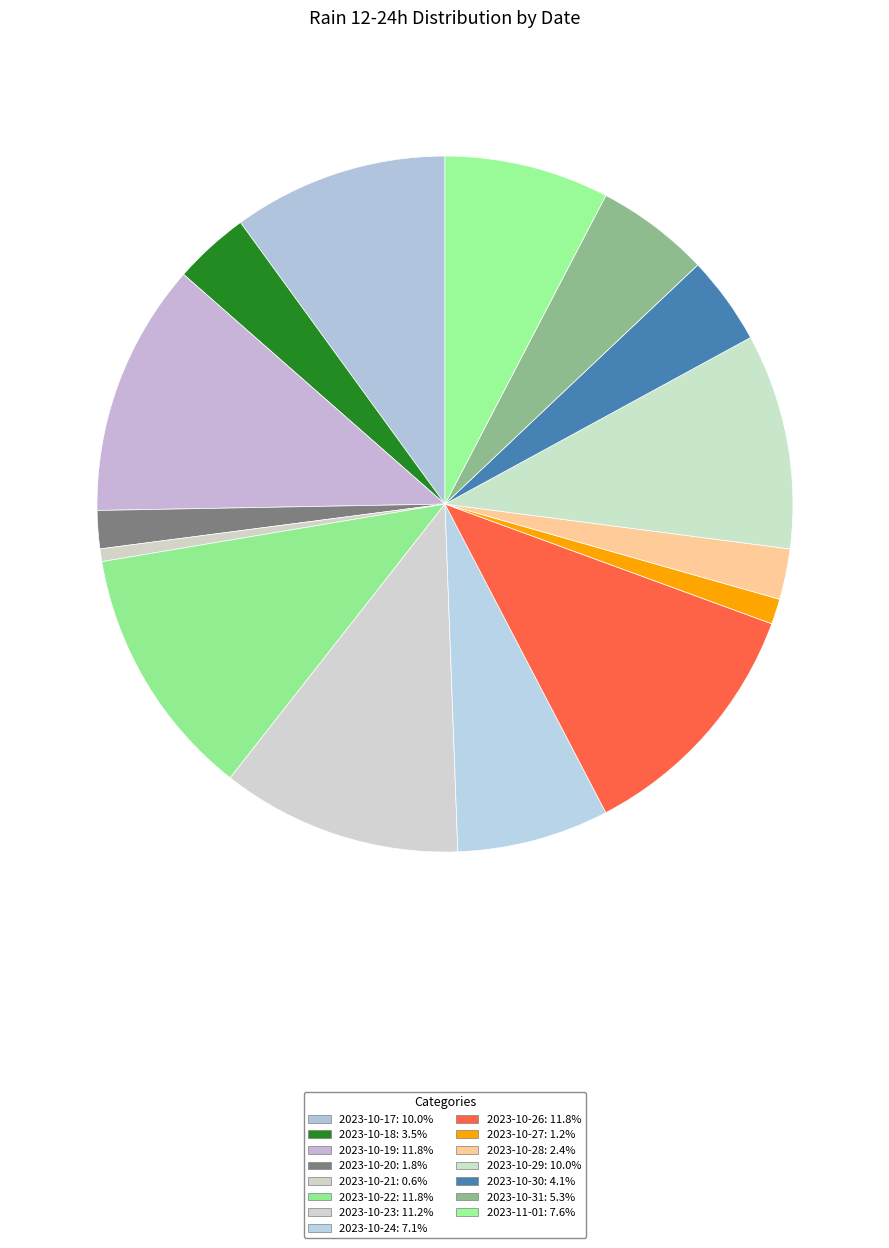

How many segments does this pie chart have?

15